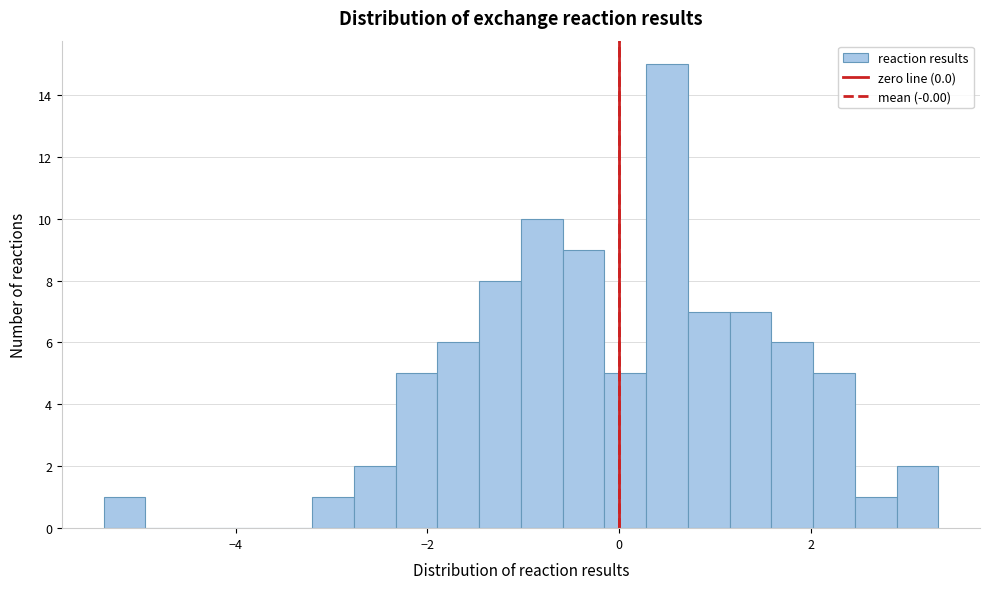

Around what value on the x-axis is the tallest bar? Give the approximate position of its centre, as read against the axis.

0.4